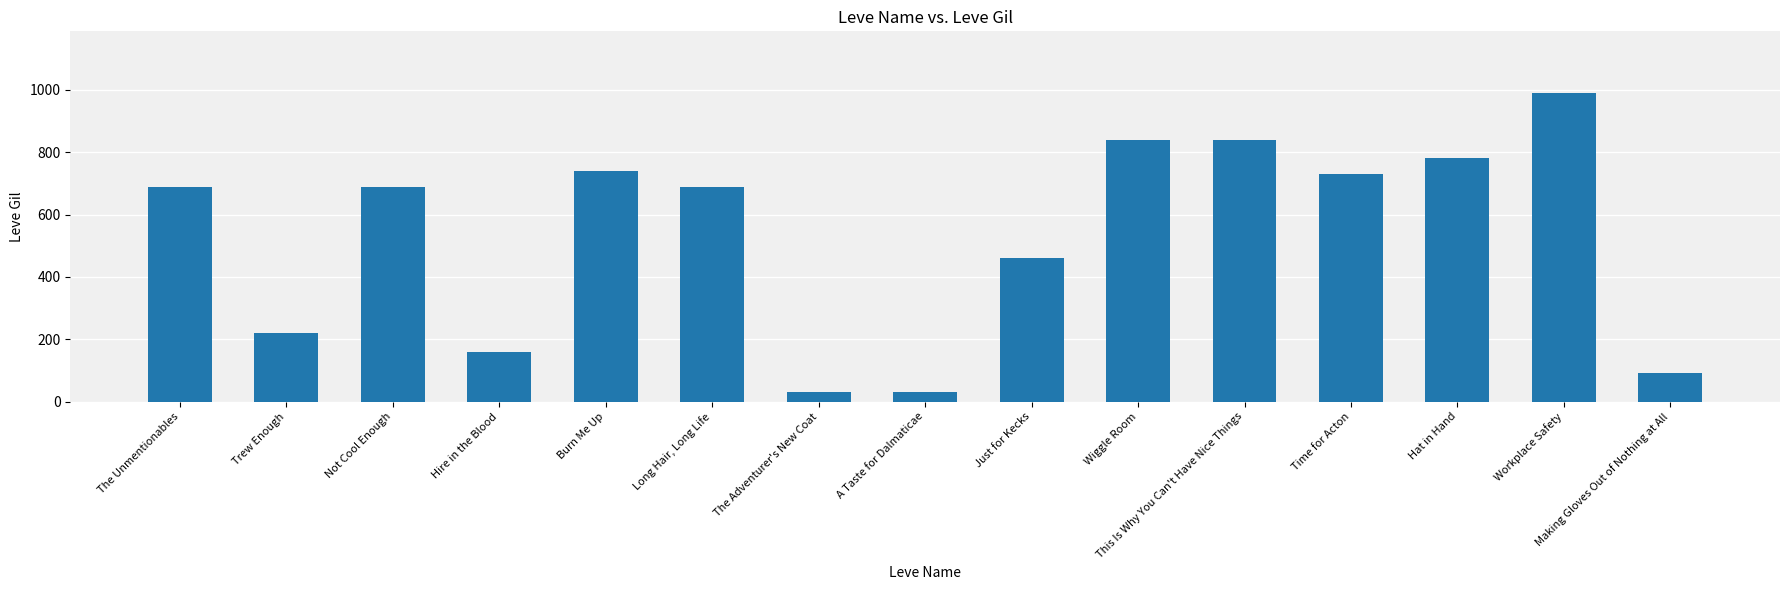

What position from the left is Long Hair, Long Life?

6